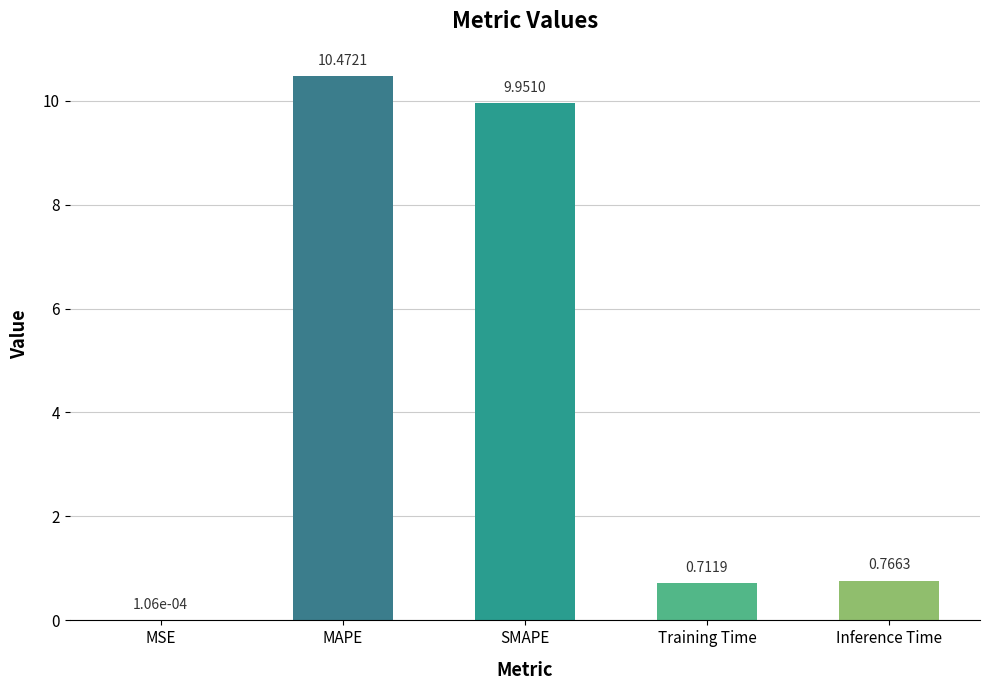

Which label corresponds to the largest value in the chart?

MAPE